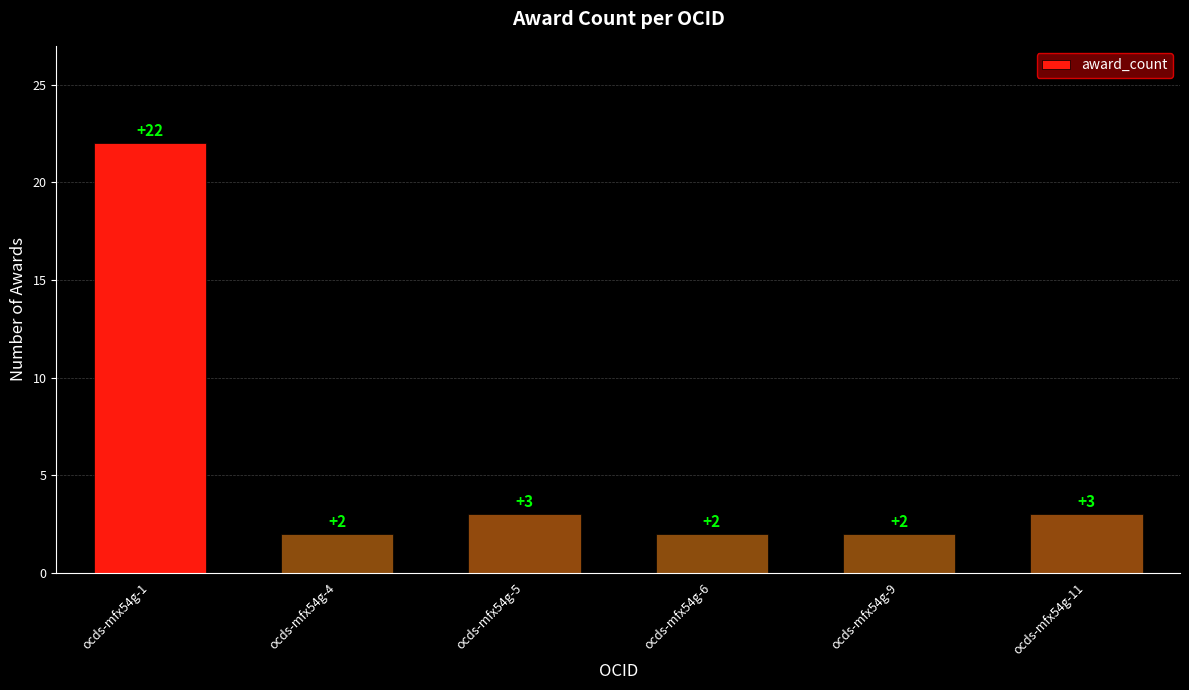

At which category does the chart reach its peak across all series?

ocds-mfx54g-1